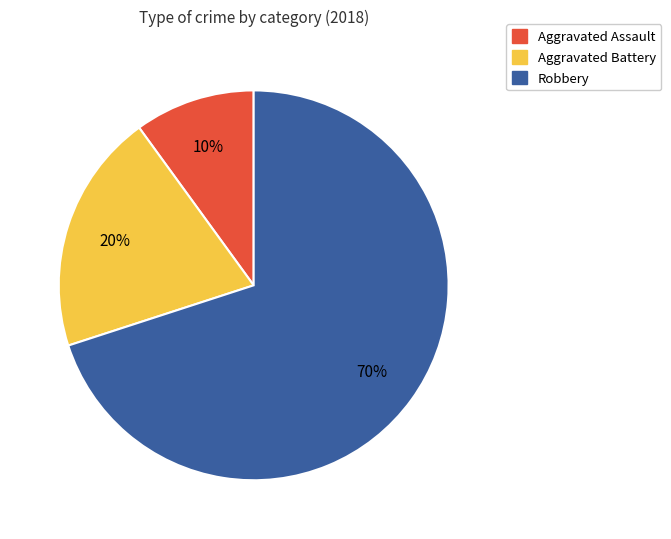

Does Aggravated Assault account for over 50% of the chart?

No